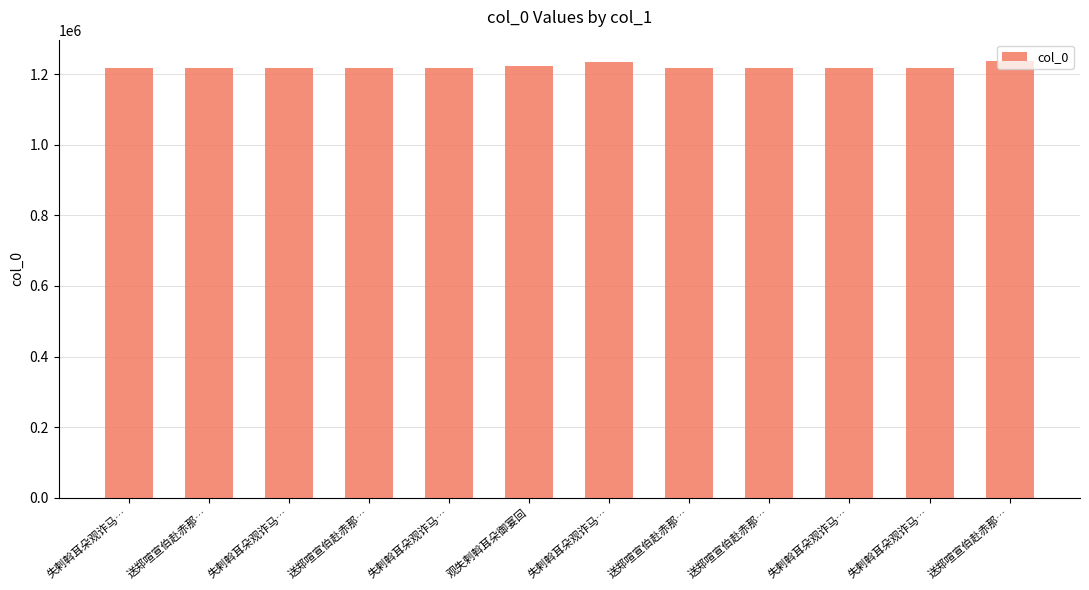

What is the change in value from 送郑喧宣伯赴赤那… to 失剌斡耳朵观诈马…?

+924